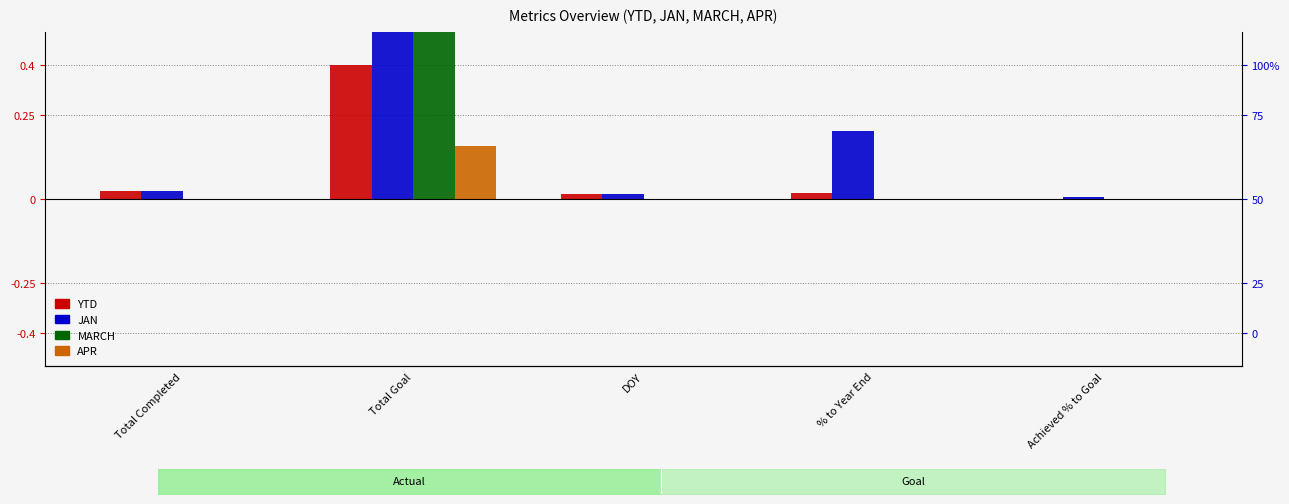

Reading right to left, list all the values displayed in this chart.

YTD: Achieved % to Goal=0.0	% to Year End=0.0	DOY=0.0	Total Goal=0.4	Total Completed=0.0
JAN: Achieved % to Goal=0.0	% to Year End=0.2	DOY=0.0	Total Goal=0.9	Total Completed=0.0
MARCH: Achieved % to Goal=0.0	% to Year End=0.0	DOY=0.0	Total Goal=0.8	Total Completed=0.0
APR: Achieved % to Goal=0.0	% to Year End=0.0	DOY=0.0	Total Goal=0.2	Total Completed=0.0